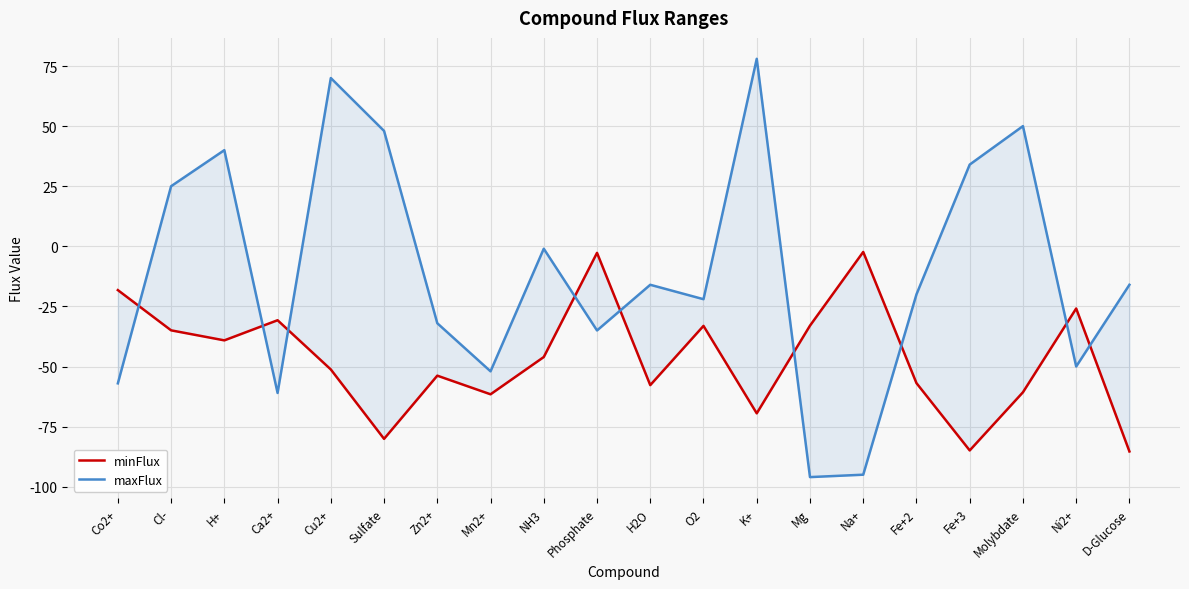

What is the difference between the second highest and minimum values in the minFlux series?

82.6